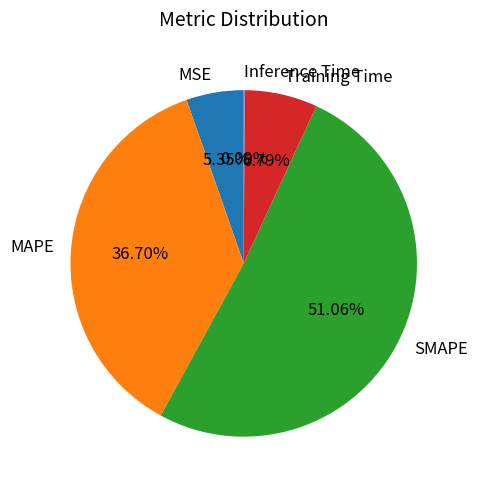

Is it true that SMAPE is 51% of the pie?

True